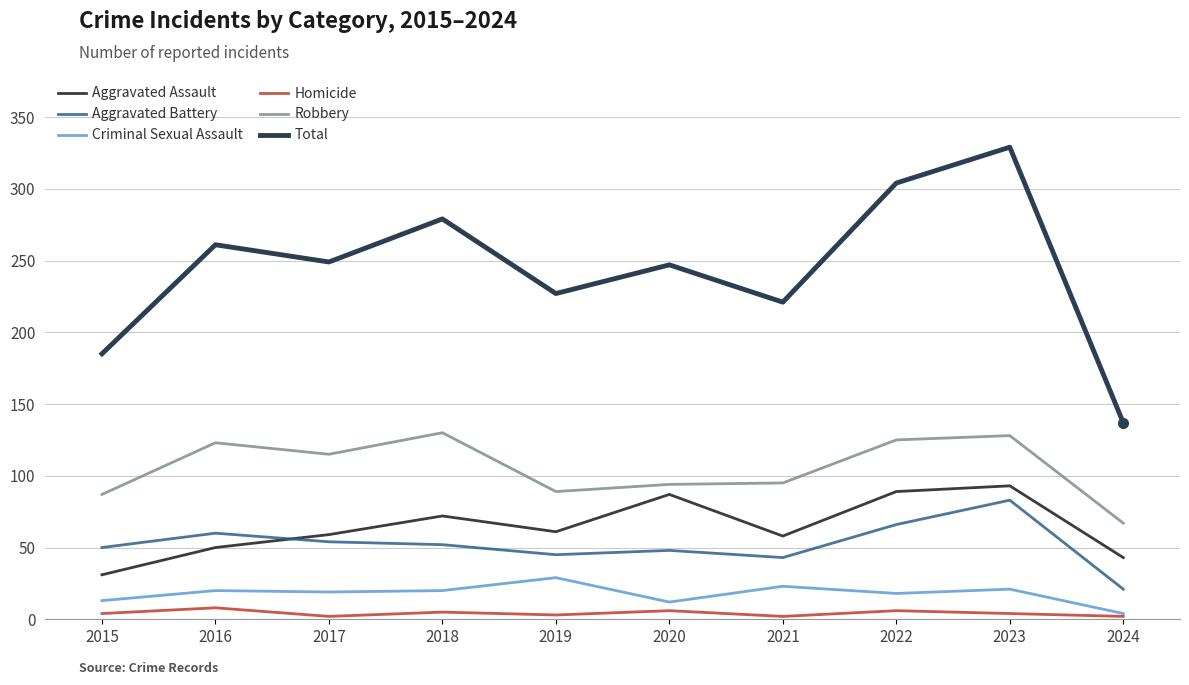

At which category is the sum across all series the highest?

2023